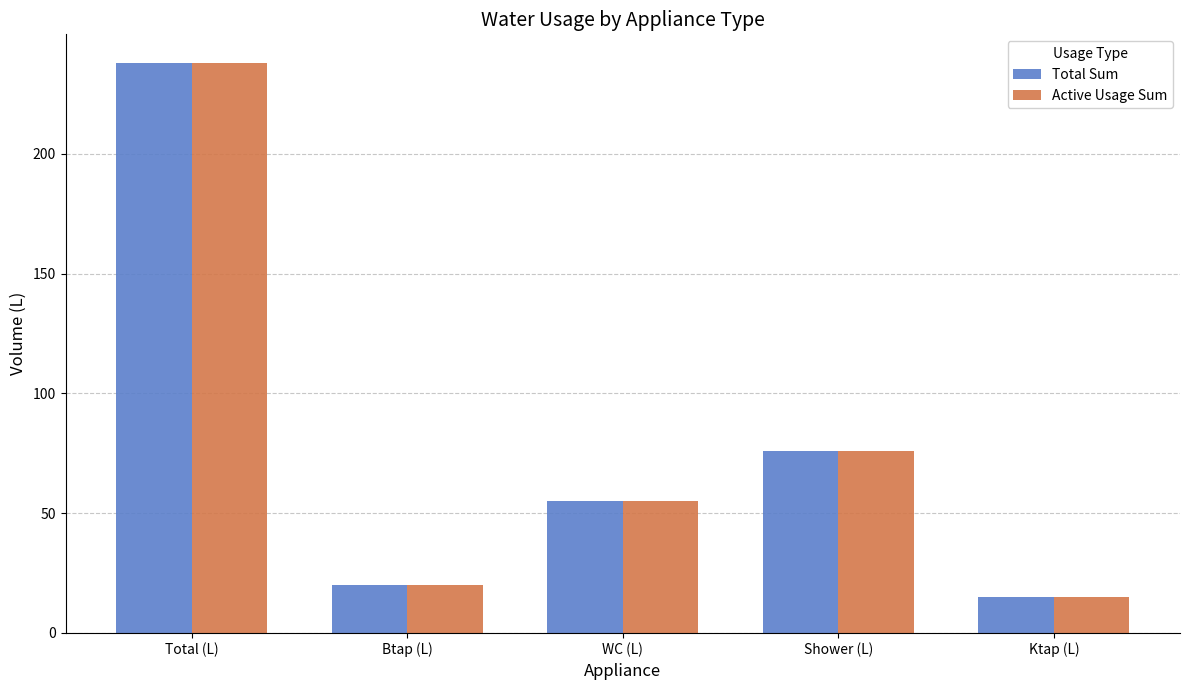

Reading left to right, extract all data points from this chart.

Total Sum: Total (L)=238	Btap (L)=20	WC (L)=55	Shower (L)=76	Ktap (L)=15
Active Usage Sum: Total (L)=238	Btap (L)=20	WC (L)=55	Shower (L)=76	Ktap (L)=15